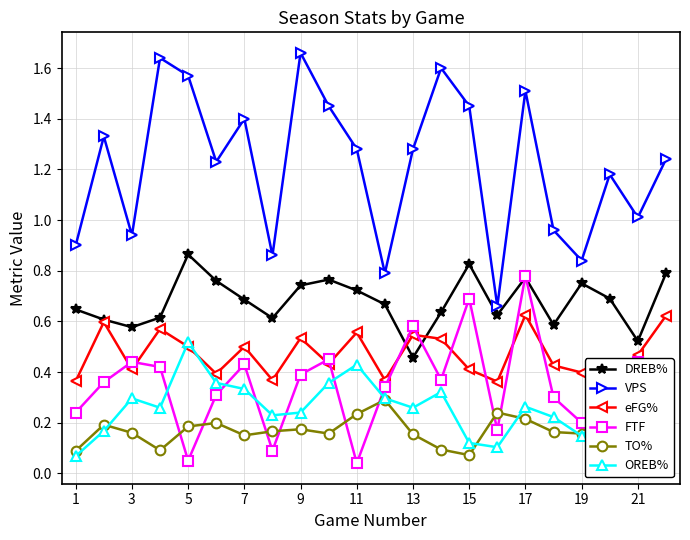

What is the difference between the maximum and second lowest values in the VPS series?

0.9